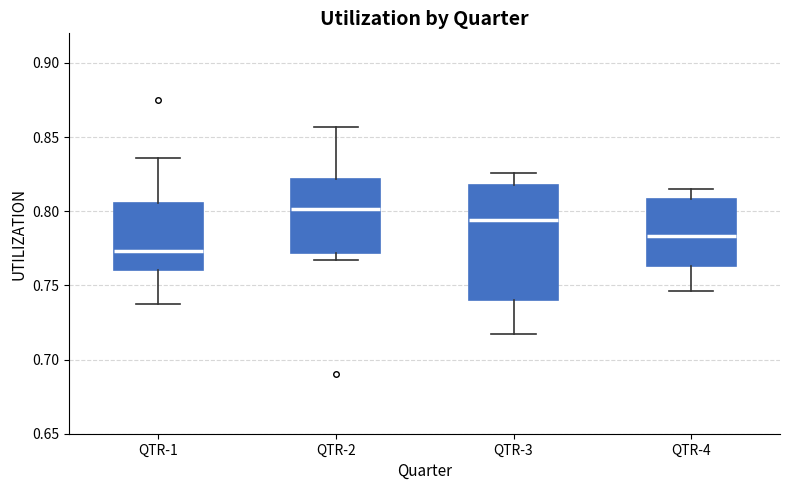

Reading left to right, transcribe this box plot: for each box, give where its median line is, the range the box spans, and where its two whiskers end, as read against the y-axis. The values are not printed on the chart, so give them approximately, as read against the axis.

QTR-1: median 0.775, box 0.760 to 0.805, whiskers 0.735 to 0.835
QTR-2: median 0.800, box 0.770 to 0.820, whiskers 0.765 to 0.855
QTR-3: median 0.795, box 0.740 to 0.815, whiskers 0.715 to 0.825
QTR-4: median 0.785, box 0.765 to 0.810, whiskers 0.745 to 0.815